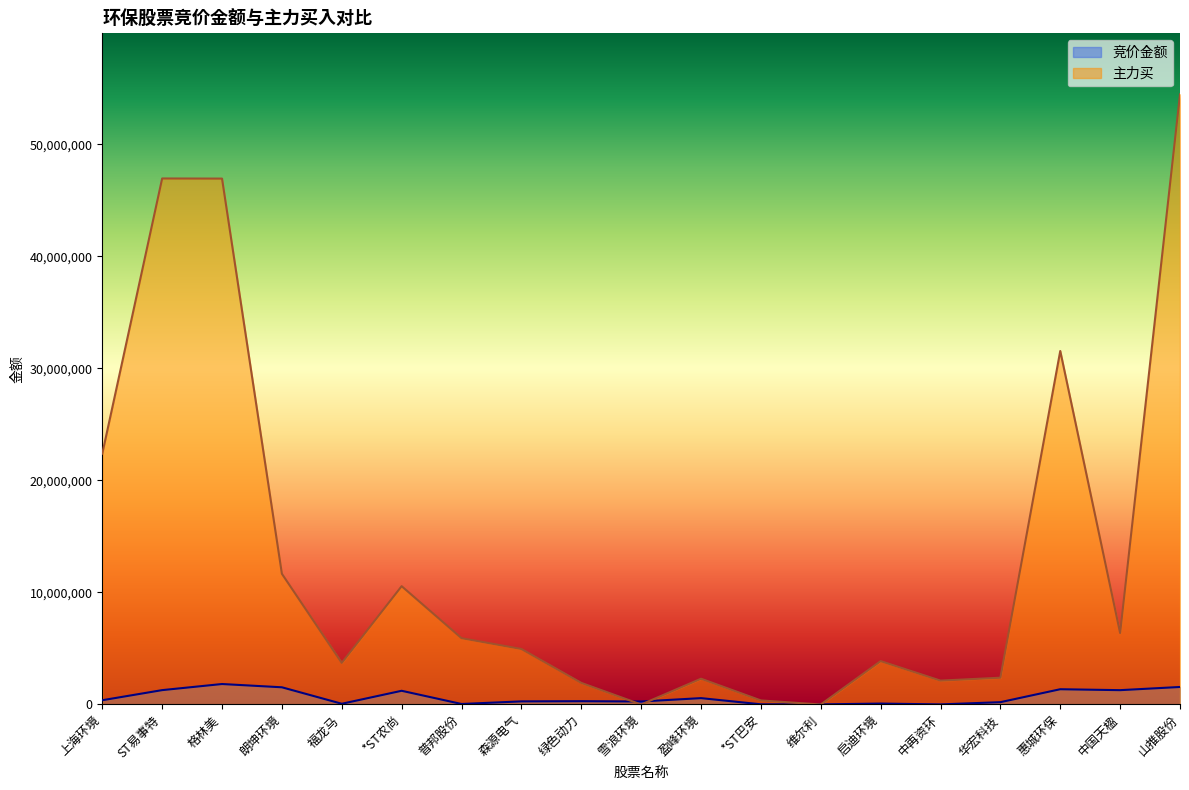

What is the total value across all series at 绿色动力?

2224360